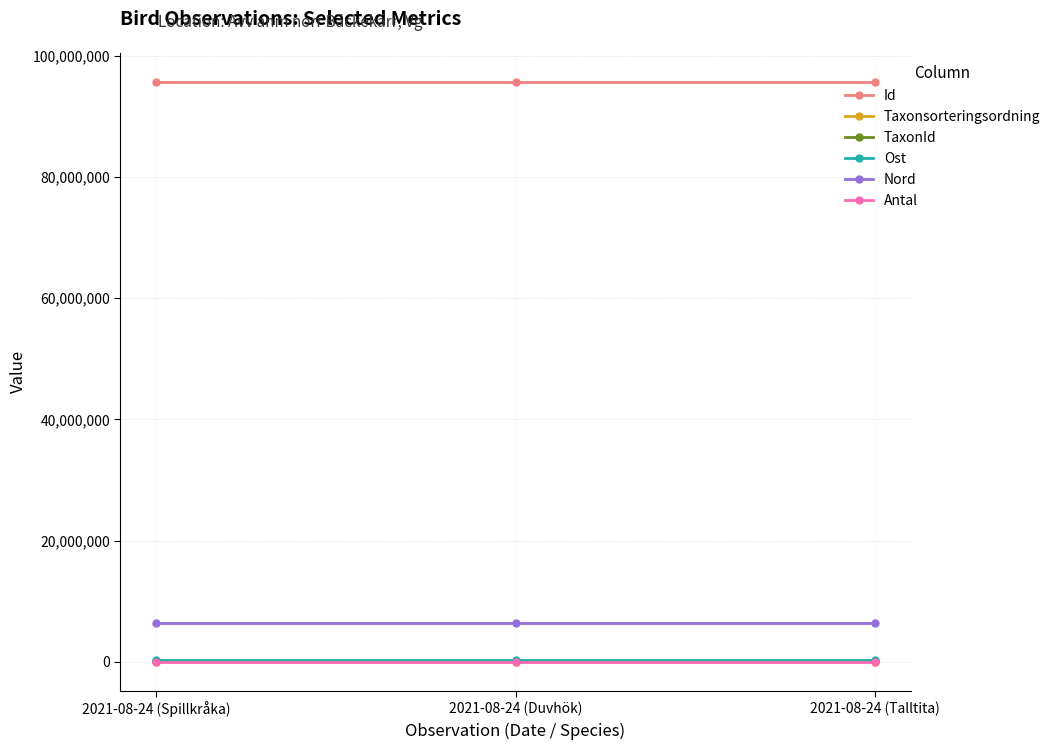

Does the chart have visible grid lines?

Yes